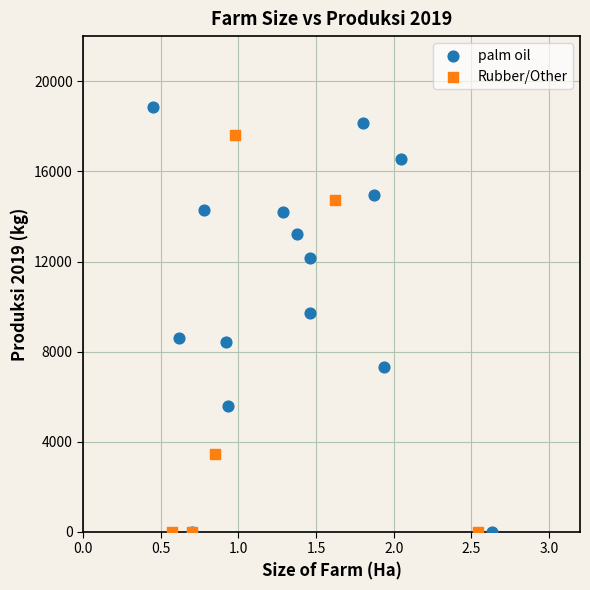

What are all the series names shown in the legend?

palm oil, Rubber/Other